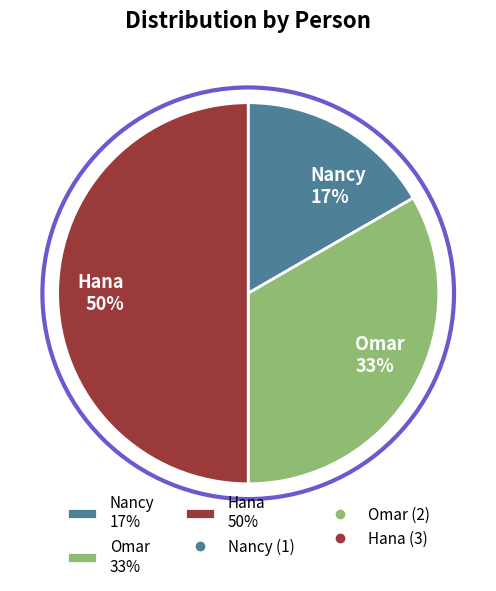

Approximately how many times larger is the value at Nancy 17% compared to Hana 50%?

0.3